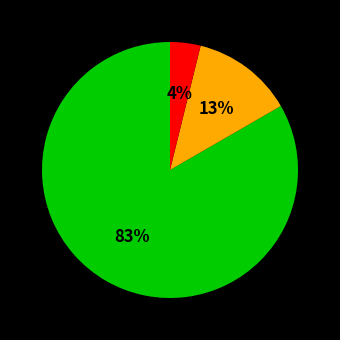

Is there a majority slice in this chart?

Yes